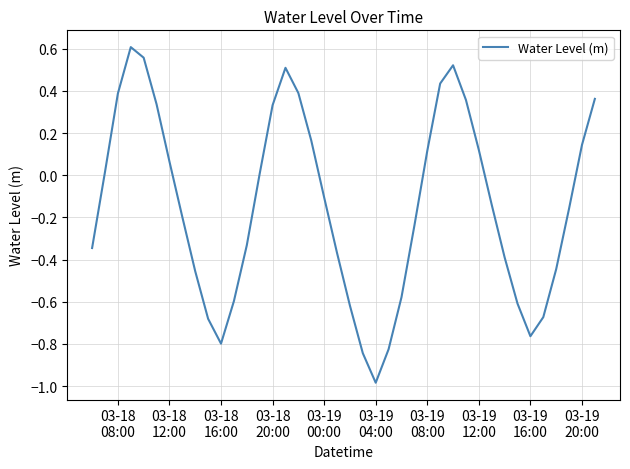

What is the minimum value shown in the chart?

-1.0